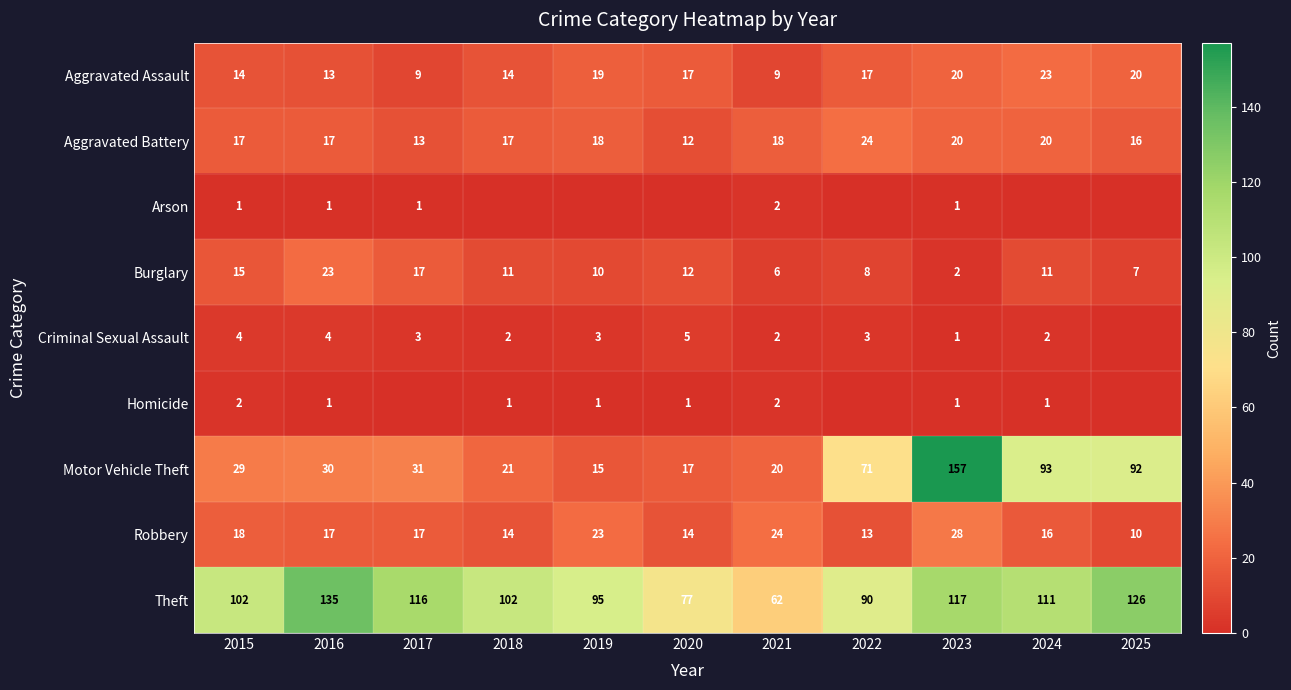

At which label does Burglary first exceed 11?

2015